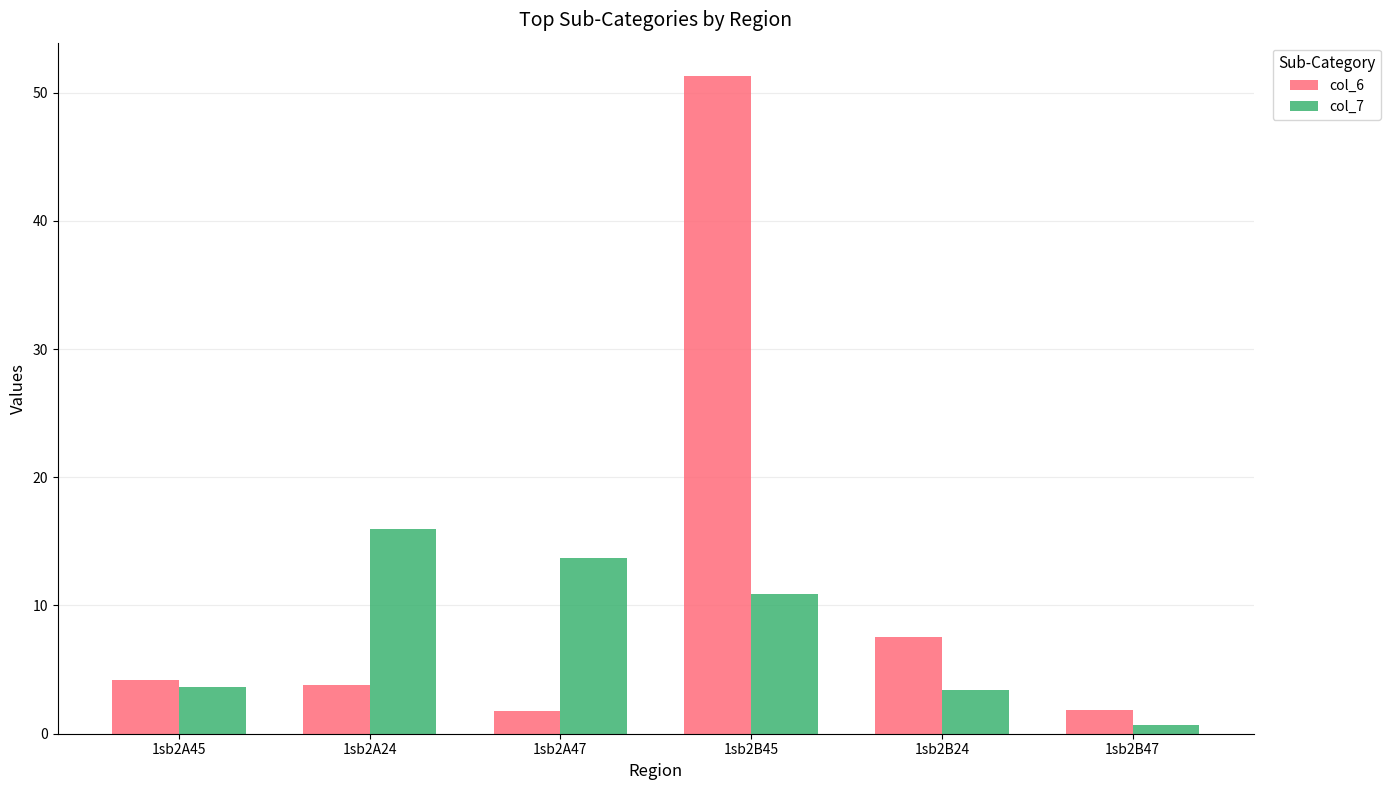

What is the sum of the col_6 values at 1sb2A24 and 1sb2B45?

55.1